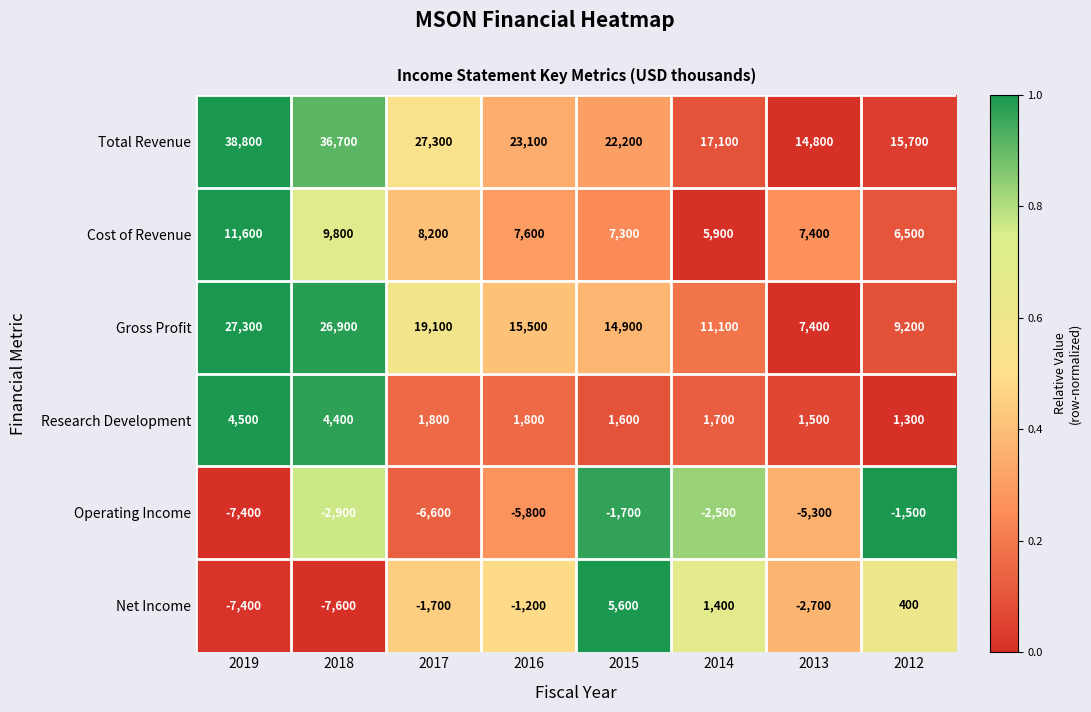

At how many categories does at least one series exceed 0?

8